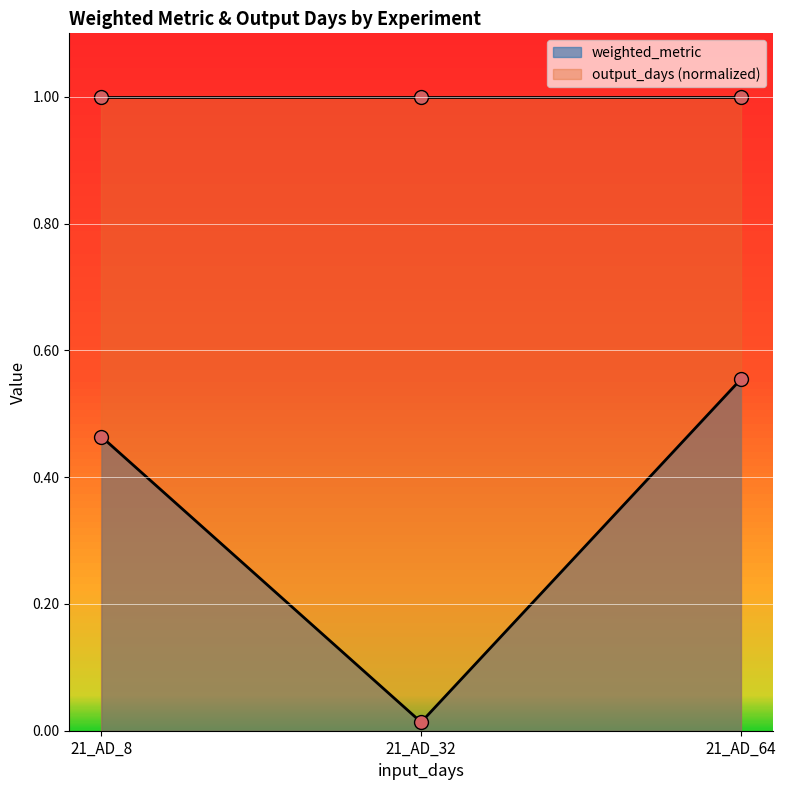

Does the chart display data point markers on the line(s)?

Yes